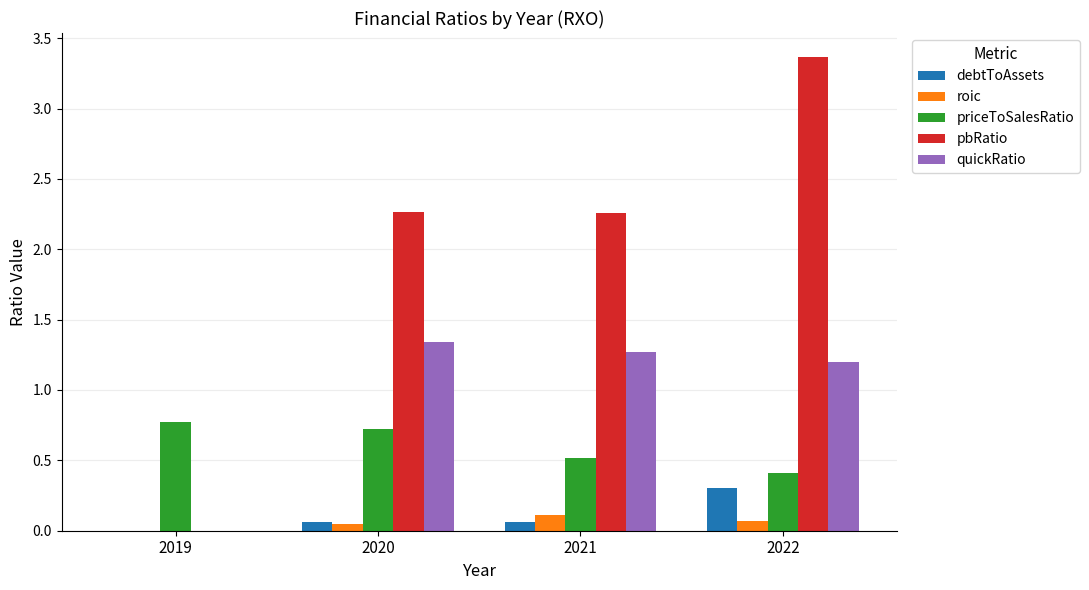

Which label corresponds to the largest value in the chart?

2022